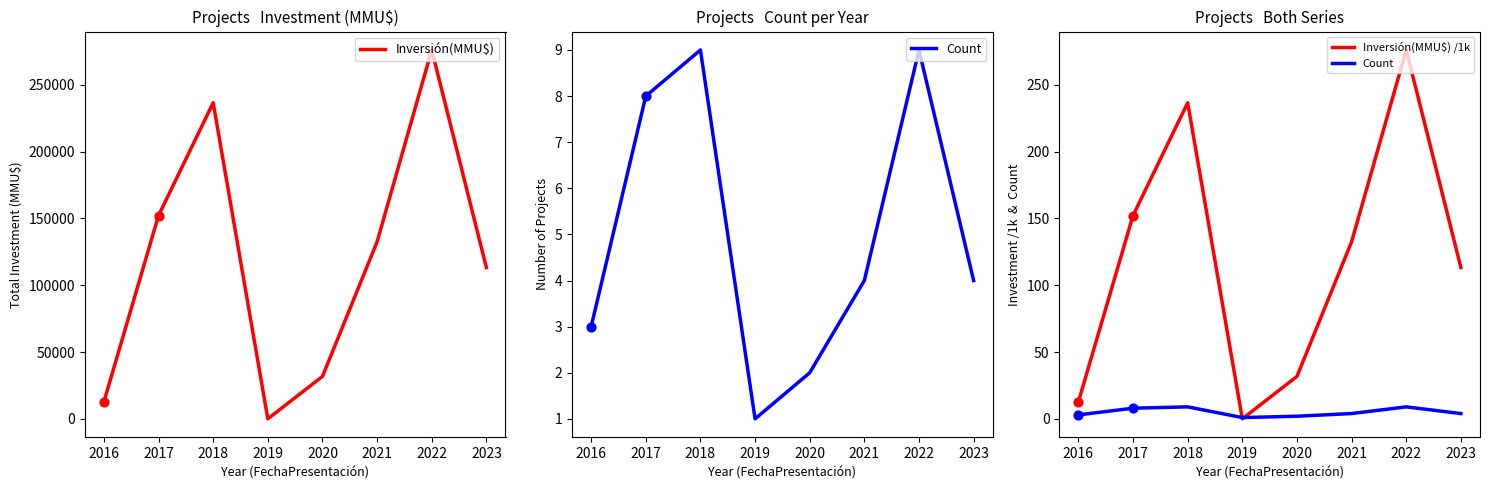

Which series has the largest Y range (max minus min)?

Inversión(MMU$)